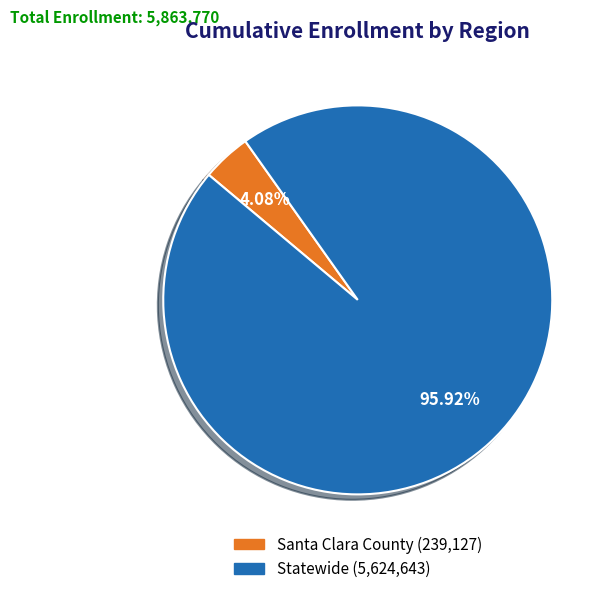

Is it true that Santa Clara County is 4% of the pie?

True